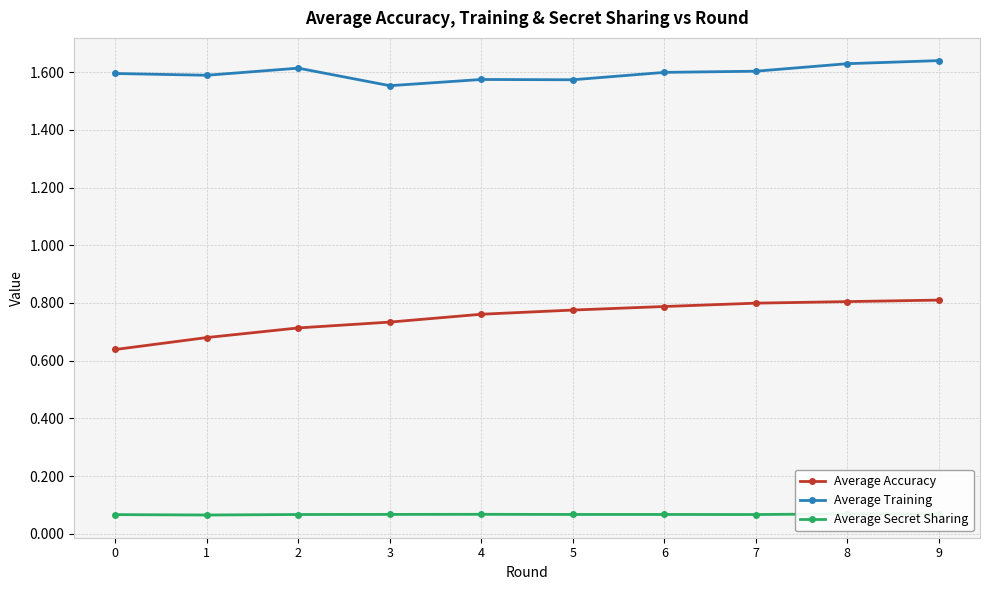

True or false: Average Training and Average Secret Sharing cross at least once.

False